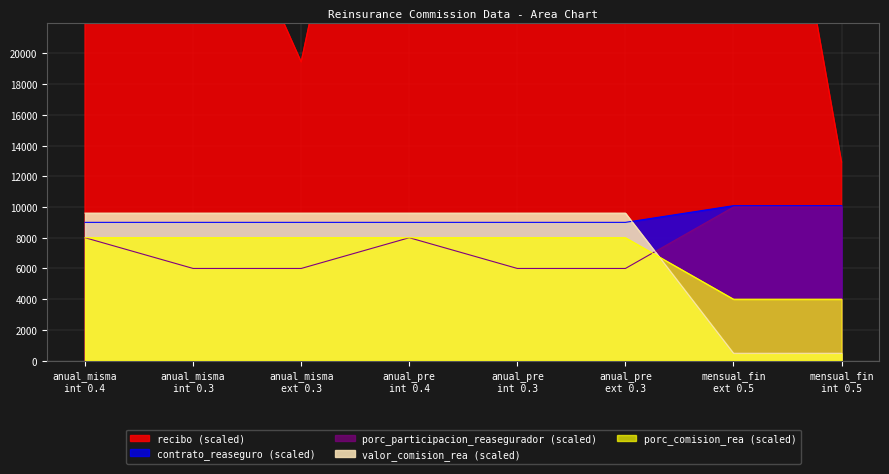

Does the chart have visible grid lines?

Yes